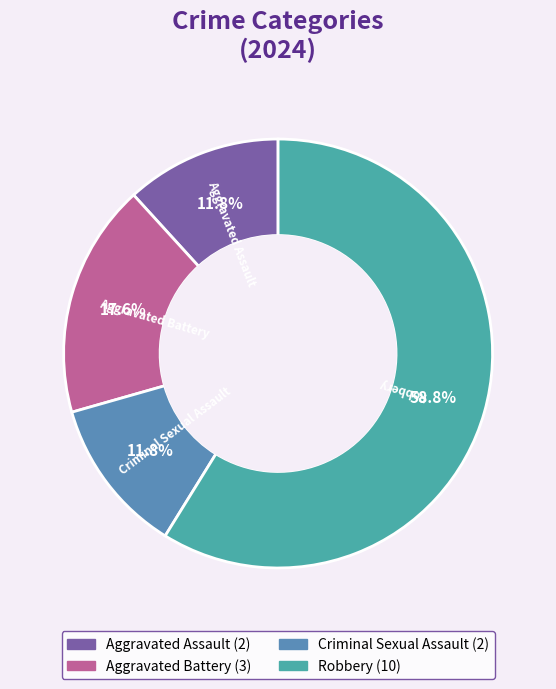

Which slice is the largest?

Robbery